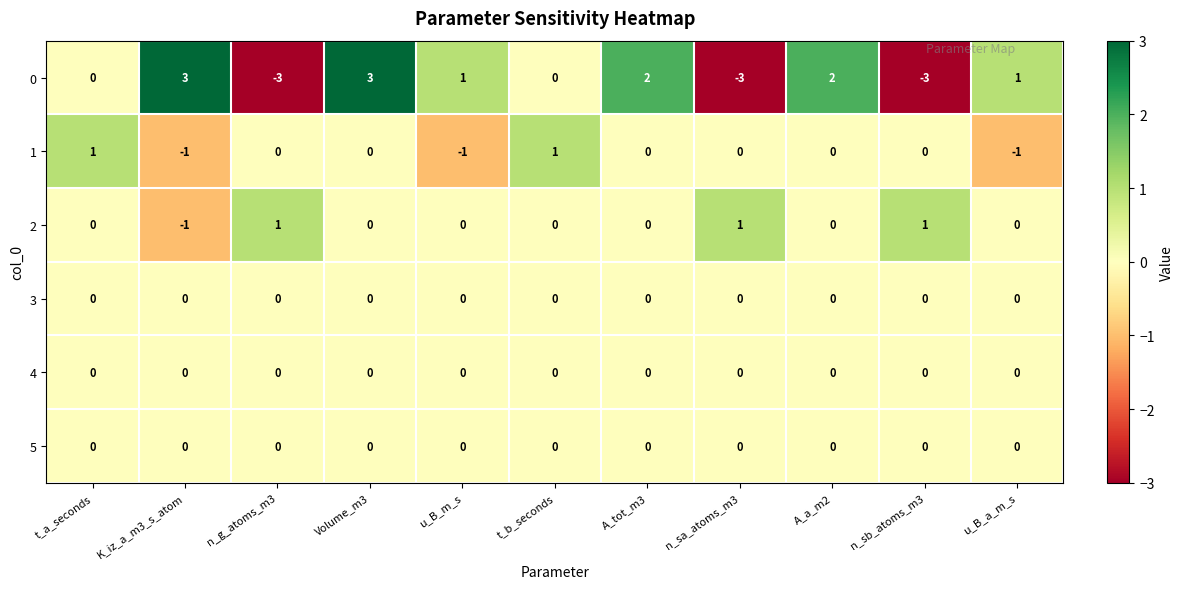

What is the maximum value shown in the chart?

3